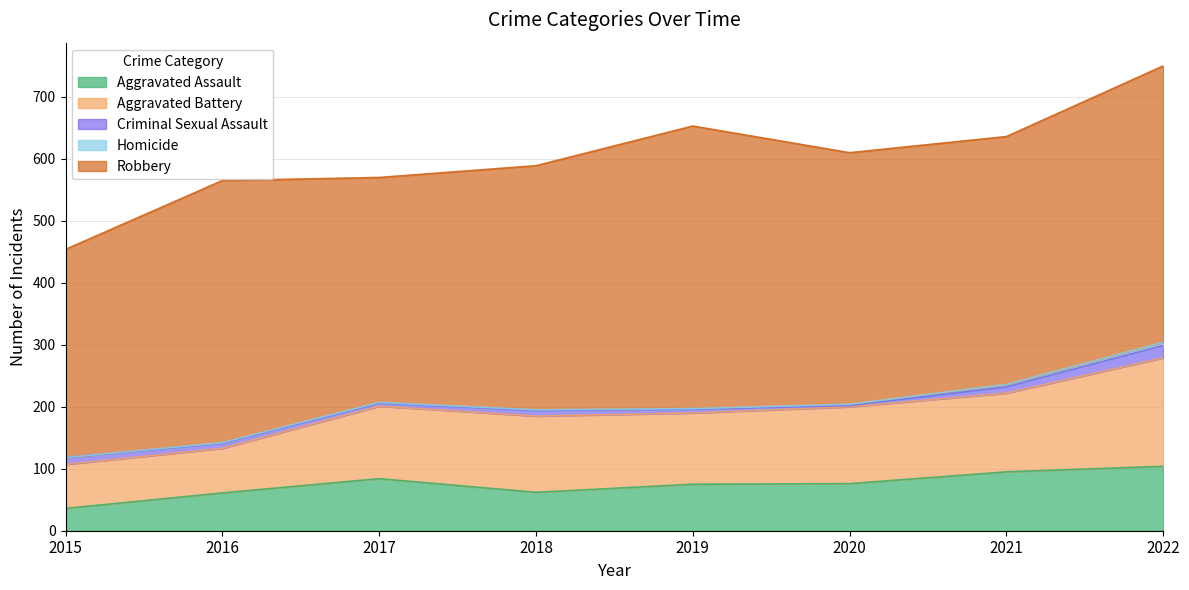

Does the chart display data point markers on the line(s)?

No